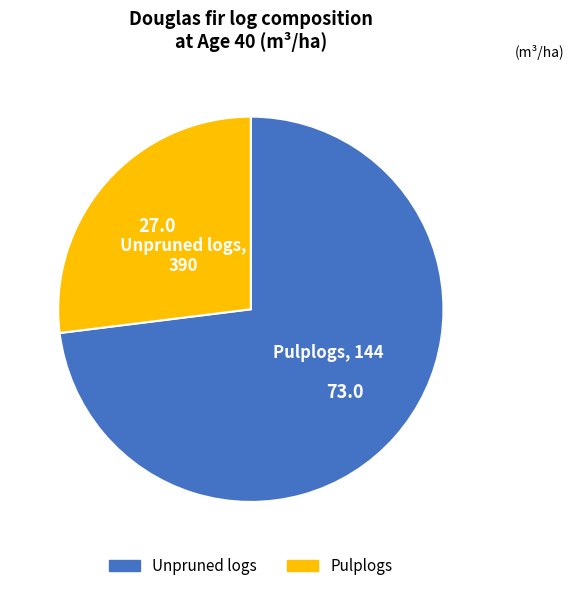

Is there any slice that represents more than half of the pie?

Yes